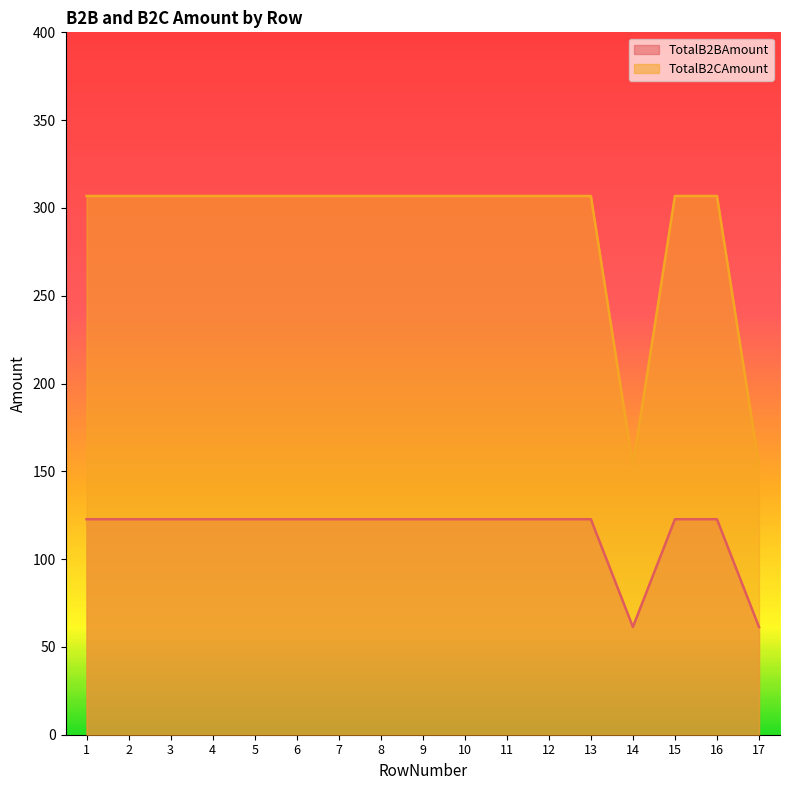

True or false: TotalB2CAmount and TotalB2BAmount intersect in this chart.

False